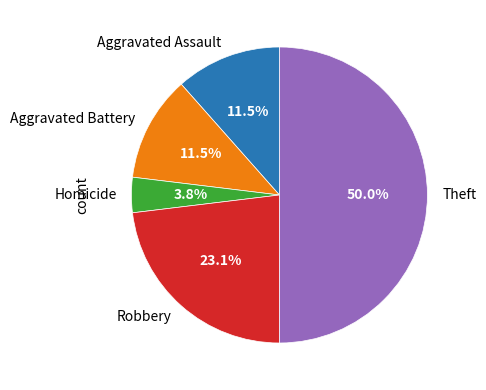

What is the largest slice in the pie chart?

Theft